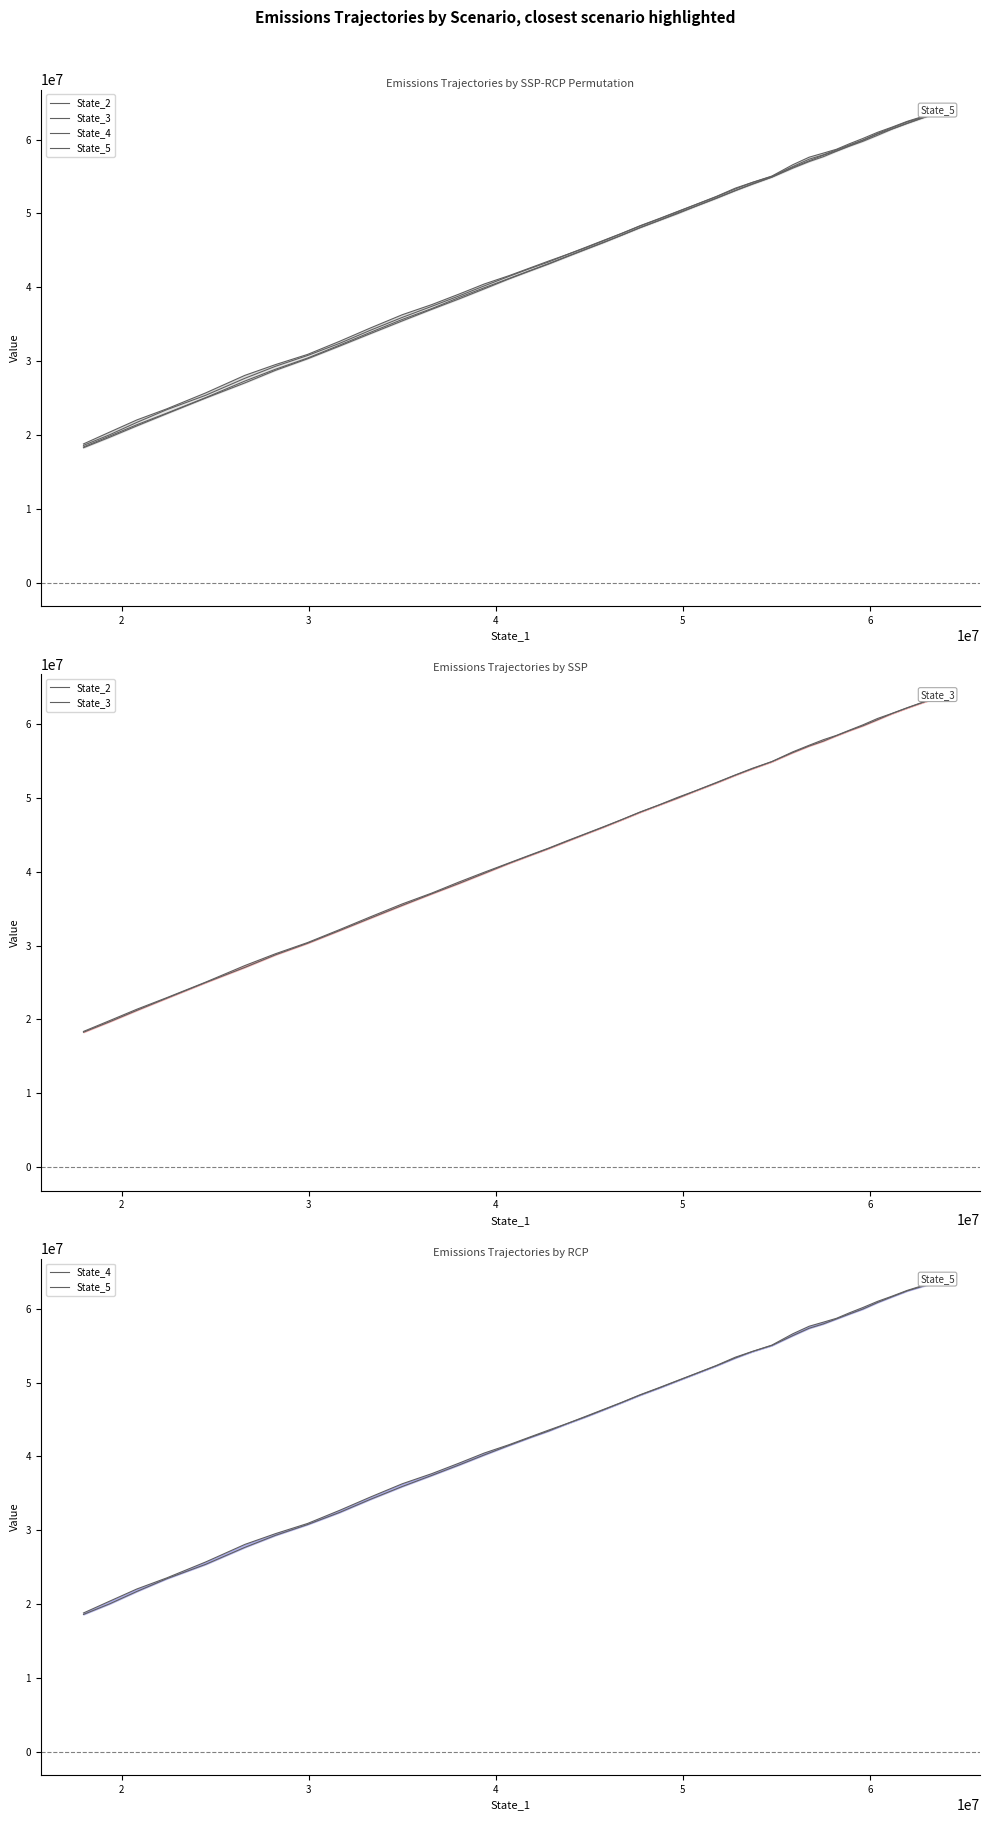

At how many categories does at least one series exceed 38989771?

28